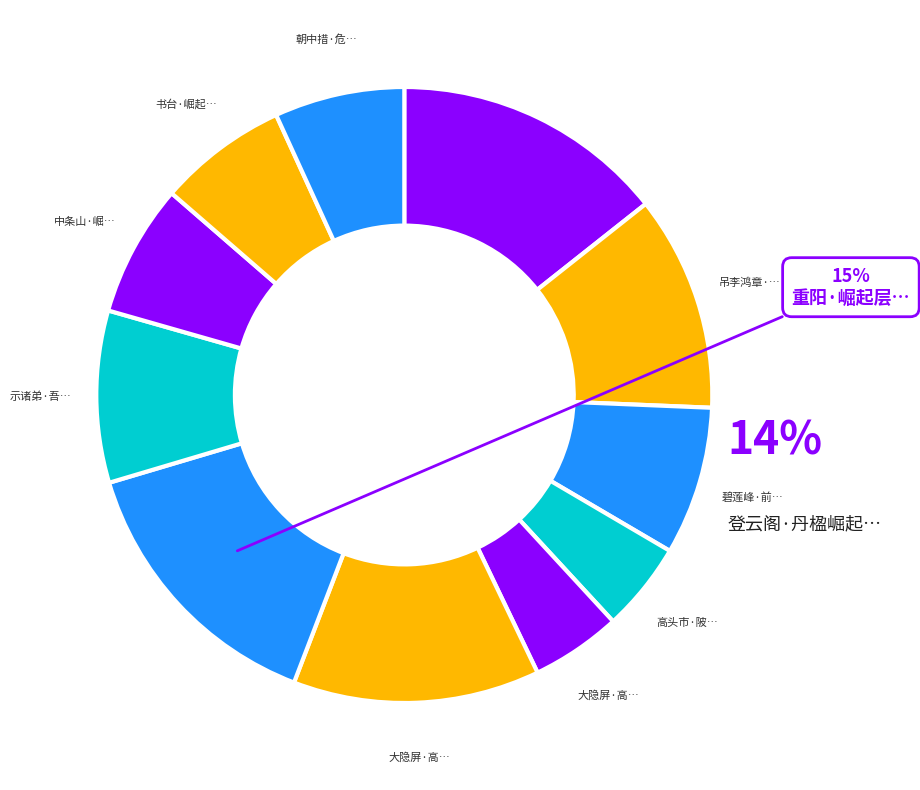

What percentage do 大隐屏·高峰崛起翠云屏 and 中条山·崛起巨河边 together represent?

11.7%